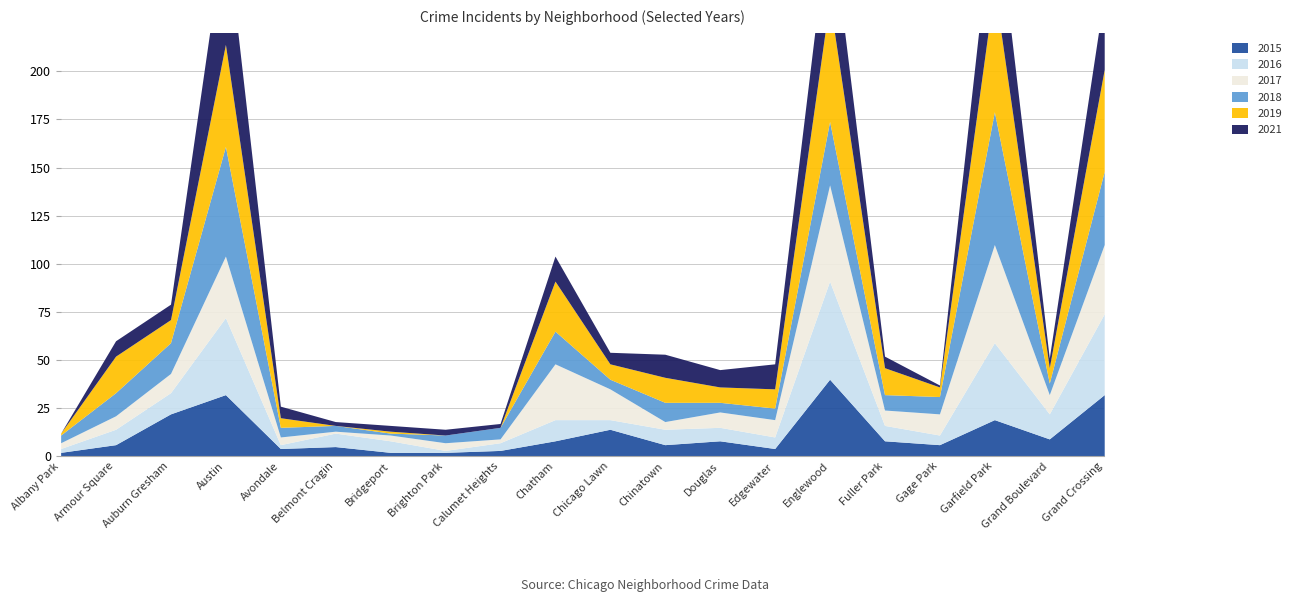

Between which two adjacent categories do 2016 and 2021 first intersect?

Auburn Gresham and Austin